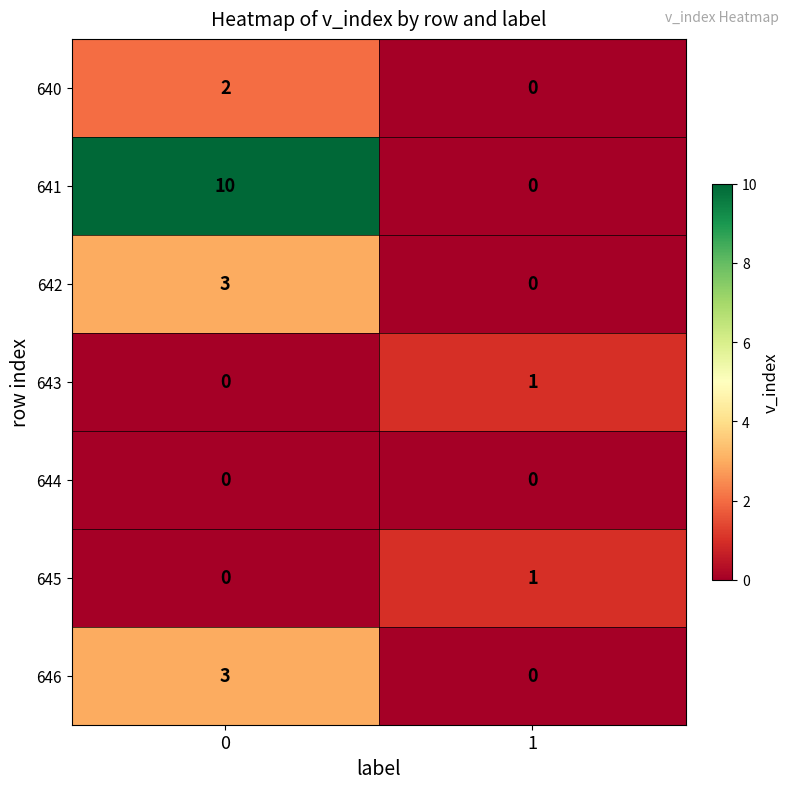

Reading left to right, what are all the values shown in this chart?

640: 0=2	1=0
641: 0=10	1=0
642: 0=3	1=0
643: 0=0	1=1
644: 0=0	1=0
645: 0=0	1=1
646: 0=3	1=0